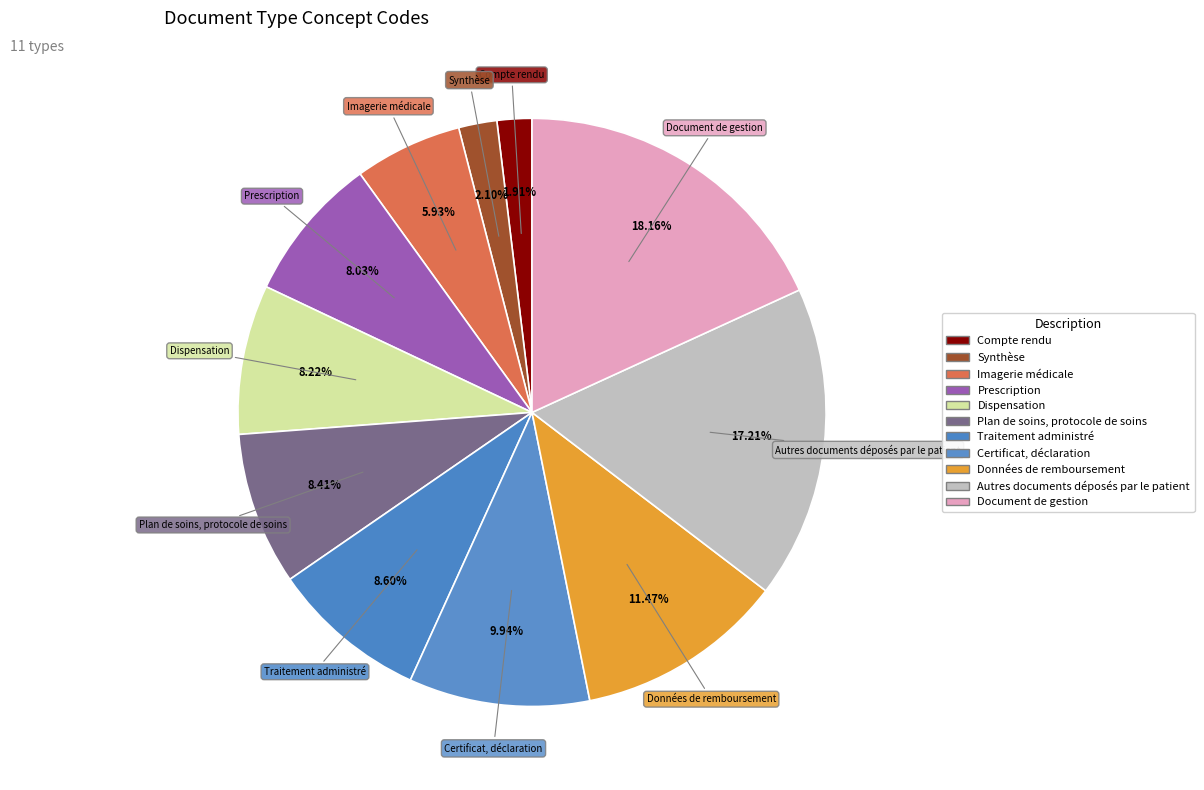

How many slices are in this pie chart?

11